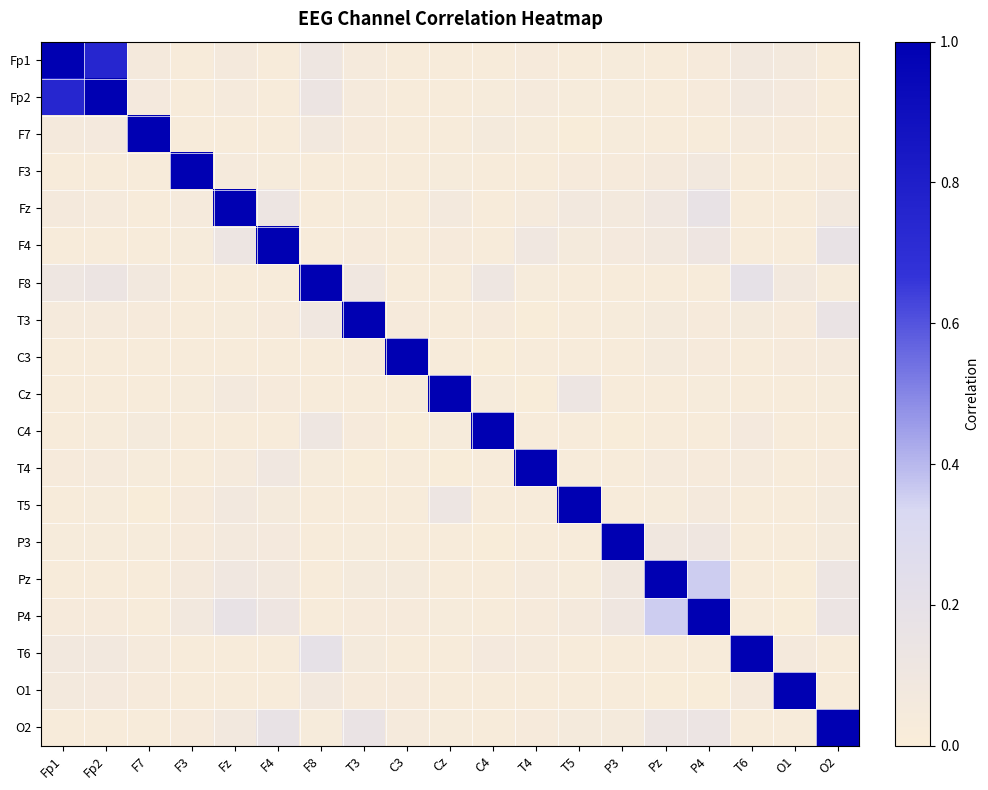

Reading left to right, transcribe all the data shown in this chart.

Fp1: Fp1=1.0	Fp2=0.7	F7=0.1	F3=0.0	Fz=0.1	F4=0.0	F8=0.1	T3=0.0	C3=0.0	Cz=0.0	C4=0.0	T4=0.0	T5=0.0	P3=0.0	Pz=0.0	P4=0.0	T6=0.1	O1=0.1	O2=0.0
Fp2: Fp1=0.7	Fp2=1.0	F7=0.1	F3=0.0	Fz=0.1	F4=0.0	F8=0.1	T3=0.0	C3=0.0	Cz=0.0	C4=0.0	T4=0.0	T5=0.0	P3=0.0	Pz=0.0	P4=0.0	T6=0.1	O1=0.1	O2=0.0
F7: Fp1=0.1	Fp2=0.1	F7=1.0	F3=0.0	Fz=0.0	F4=0.0	F8=0.1	T3=0.0	C3=0.0	Cz=0.0	C4=0.1	T4=0.0	T5=0.0	P3=0.0	Pz=0.0	P4=0.0	T6=0.0	O1=0.0	O2=0.0
F3: Fp1=0.0	Fp2=0.0	F7=0.0	F3=1.0	Fz=0.0	F4=0.0	F8=0.0	T3=0.0	C3=0.0	Cz=0.0	C4=0.0	T4=0.0	T5=0.0	P3=0.0	Pz=0.1	P4=0.1	T6=0.0	O1=0.0	O2=0.0
Fz: Fp1=0.1	Fp2=0.1	F7=0.0	F3=0.0	Fz=1.0	F4=0.1	F8=0.0	T3=0.0	C3=0.0	Cz=0.1	C4=0.0	T4=0.0	T5=0.1	P3=0.1	Pz=0.1	P4=0.2	T6=0.0	O1=0.0	O2=0.1
F4: Fp1=0.0	Fp2=0.0	F7=0.0	F3=0.0	Fz=0.1	F4=1.0	F8=0.0	T3=0.0	C3=0.0	Cz=0.0	C4=0.0	T4=0.1	T5=0.1	P3=0.1	Pz=0.1	P4=0.1	T6=0.0	O1=0.0	O2=0.2
F8: Fp1=0.1	Fp2=0.1	F7=0.1	F3=0.0	Fz=0.0	F4=0.0	F8=1.0	T3=0.1	C3=0.0	Cz=0.0	C4=0.1	T4=0.0	T5=0.0	P3=0.0	Pz=0.0	P4=0.0	T6=0.2	O1=0.1	O2=0.0
T3: Fp1=0.0	Fp2=0.0	F7=0.0	F3=0.0	Fz=0.0	F4=0.0	F8=0.1	T3=1.0	C3=0.0	Cz=0.0	C4=0.0	T4=0.0	T5=0.0	P3=0.0	Pz=0.1	P4=0.0	T6=0.1	O1=0.0	O2=0.2
C3: Fp1=0.0	Fp2=0.0	F7=0.0	F3=0.0	Fz=0.0	F4=0.0	F8=0.0	T3=0.0	C3=1.0	Cz=0.0	C4=0.0	T4=0.0	T5=0.0	P3=0.0	Pz=0.1	P4=0.0	T6=0.0	O1=0.0	O2=0.0
Cz: Fp1=0.0	Fp2=0.0	F7=0.0	F3=0.0	Fz=0.1	F4=0.0	F8=0.0	T3=0.0	C3=0.0	Cz=1.0	C4=0.0	T4=0.0	T5=0.1	P3=0.0	Pz=0.0	P4=0.0	T6=0.0	O1=0.0	O2=0.0
C4: Fp1=0.0	Fp2=0.0	F7=0.1	F3=0.0	Fz=0.0	F4=0.0	F8=0.1	T3=0.0	C3=0.0	Cz=0.0	C4=1.0	T4=0.0	T5=0.0	P3=0.0	Pz=0.0	P4=0.0	T6=0.1	O1=0.0	O2=0.0
T4: Fp1=0.0	Fp2=0.0	F7=0.0	F3=0.0	Fz=0.0	F4=0.1	F8=0.0	T3=0.0	C3=0.0	Cz=0.0	C4=0.0	T4=1.0	T5=0.0	P3=0.0	Pz=0.0	P4=0.0	T6=0.0	O1=0.0	O2=0.0
T5: Fp1=0.0	Fp2=0.0	F7=0.0	F3=0.0	Fz=0.1	F4=0.1	F8=0.0	T3=0.0	C3=0.0	Cz=0.1	C4=0.0	T4=0.0	T5=1.0	P3=0.0	Pz=0.0	P4=0.1	T6=0.0	O1=0.0	O2=0.1
P3: Fp1=0.0	Fp2=0.0	F7=0.0	F3=0.0	Fz=0.1	F4=0.1	F8=0.0	T3=0.0	C3=0.0	Cz=0.0	C4=0.0	T4=0.0	T5=0.0	P3=1.0	Pz=0.1	P4=0.1	T6=0.0	O1=0.0	O2=0.1
Pz: Fp1=0.0	Fp2=0.0	F7=0.0	F3=0.1	Fz=0.1	F4=0.1	F8=0.0	T3=0.1	C3=0.1	Cz=0.0	C4=0.0	T4=0.0	T5=0.0	P3=0.1	Pz=1.0	P4=0.4	T6=0.0	O1=0.0	O2=0.1
P4: Fp1=0.0	Fp2=0.0	F7=0.0	F3=0.1	Fz=0.2	F4=0.1	F8=0.0	T3=0.0	C3=0.0	Cz=0.0	C4=0.0	T4=0.0	T5=0.1	P3=0.1	Pz=0.4	P4=1.0	T6=0.0	O1=0.0	O2=0.1
T6: Fp1=0.1	Fp2=0.1	F7=0.0	F3=0.0	Fz=0.0	F4=0.0	F8=0.2	T3=0.1	C3=0.0	Cz=0.0	C4=0.1	T4=0.0	T5=0.0	P3=0.0	Pz=0.0	P4=0.0	T6=1.0	O1=0.1	O2=0.0
O1: Fp1=0.1	Fp2=0.1	F7=0.0	F3=0.0	Fz=0.0	F4=0.0	F8=0.1	T3=0.0	C3=0.0	Cz=0.0	C4=0.0	T4=0.0	T5=0.0	P3=0.0	Pz=0.0	P4=0.0	T6=0.1	O1=1.0	O2=0.0
O2: Fp1=0.0	Fp2=0.0	F7=0.0	F3=0.0	Fz=0.1	F4=0.2	F8=0.0	T3=0.2	C3=0.0	Cz=0.0	C4=0.0	T4=0.0	T5=0.1	P3=0.1	Pz=0.1	P4=0.1	T6=0.0	O1=0.0	O2=1.0